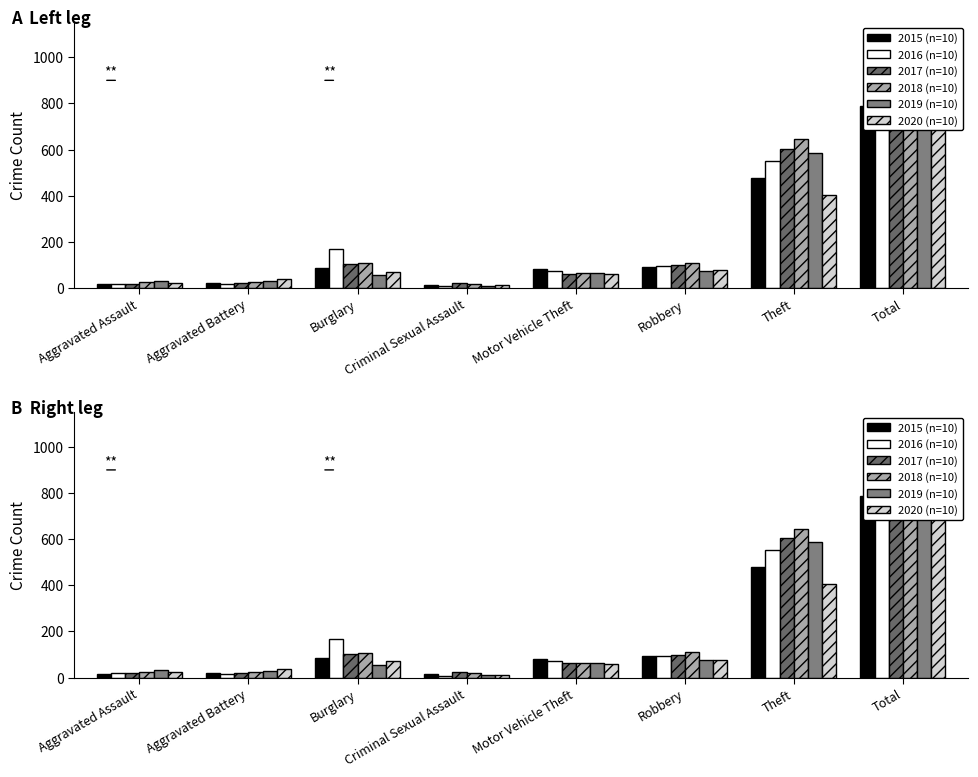

What is the label of the 1st bar from the right?

Total